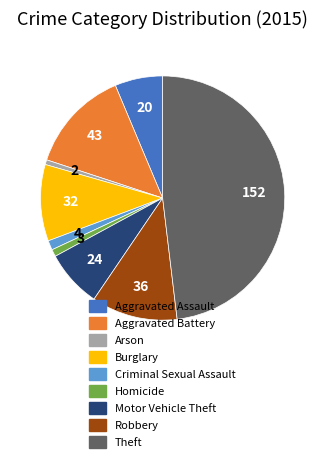

Which has a higher value, Motor Vehicle Theft or Robbery?

Robbery